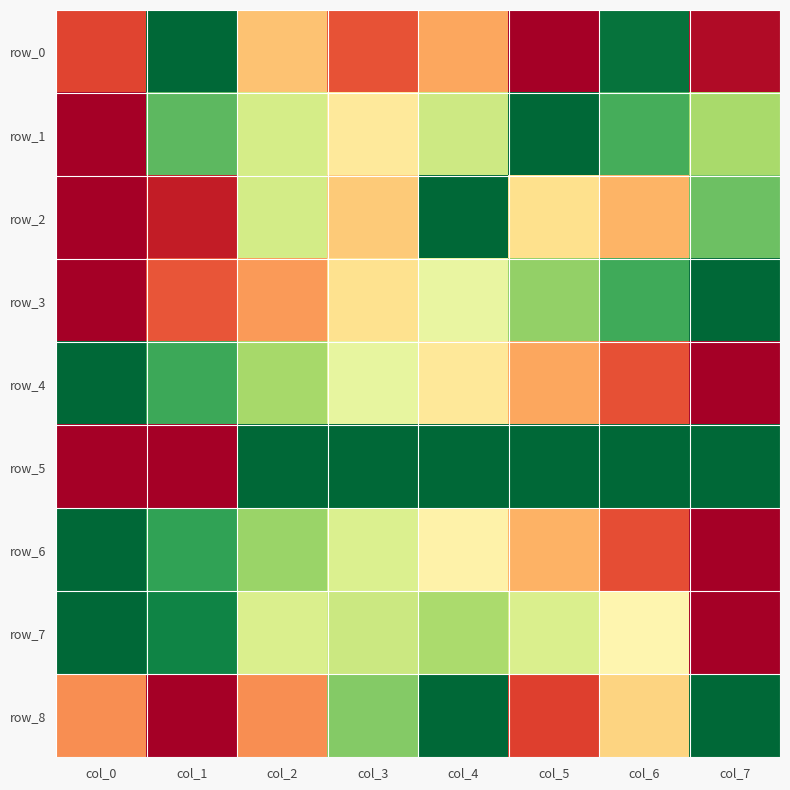

At which label is row_0 closest to 0?

col_5